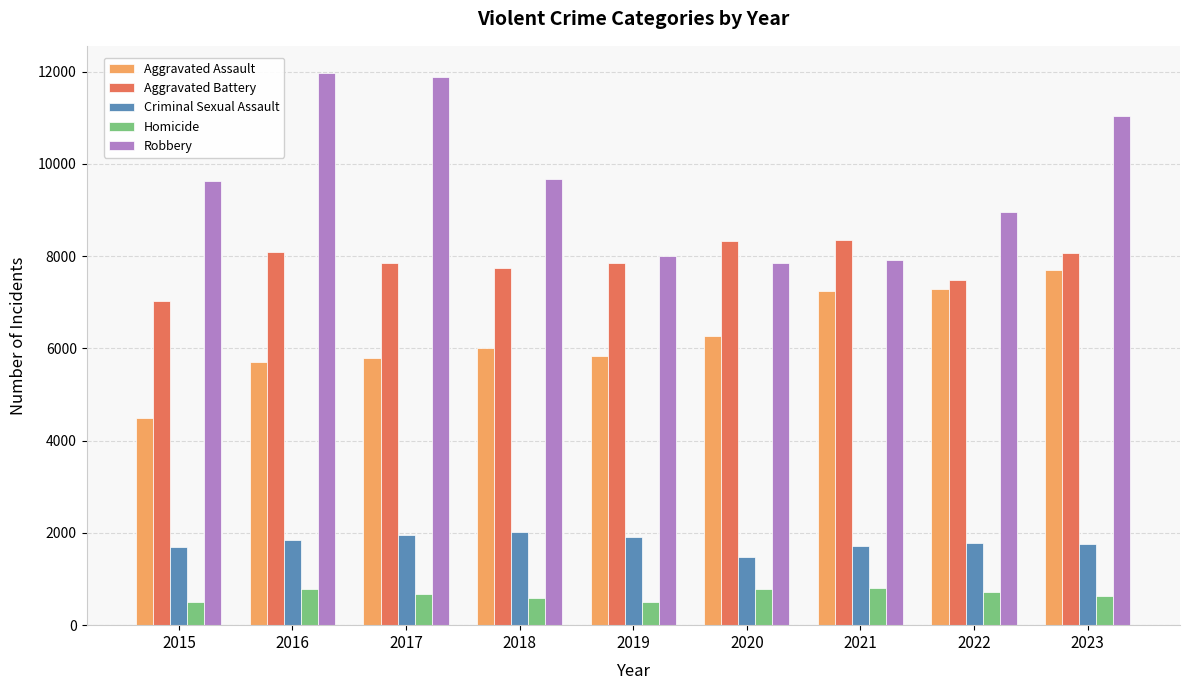

At 2021, list the series in order from largest to smallest.

Aggravated Battery, Robbery, Aggravated Assault, Criminal Sexual Assault, Homicide